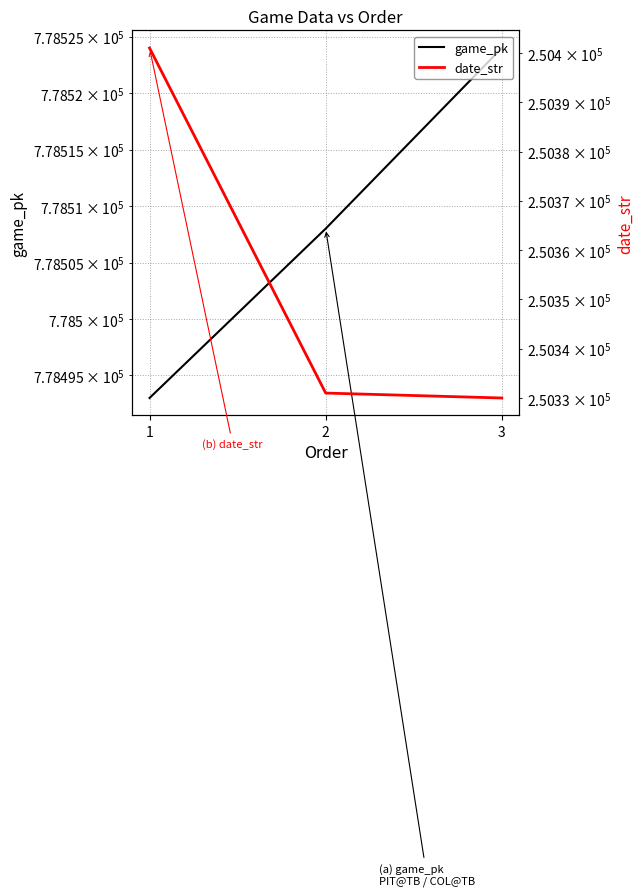

How many lines are shown in the chart?

2